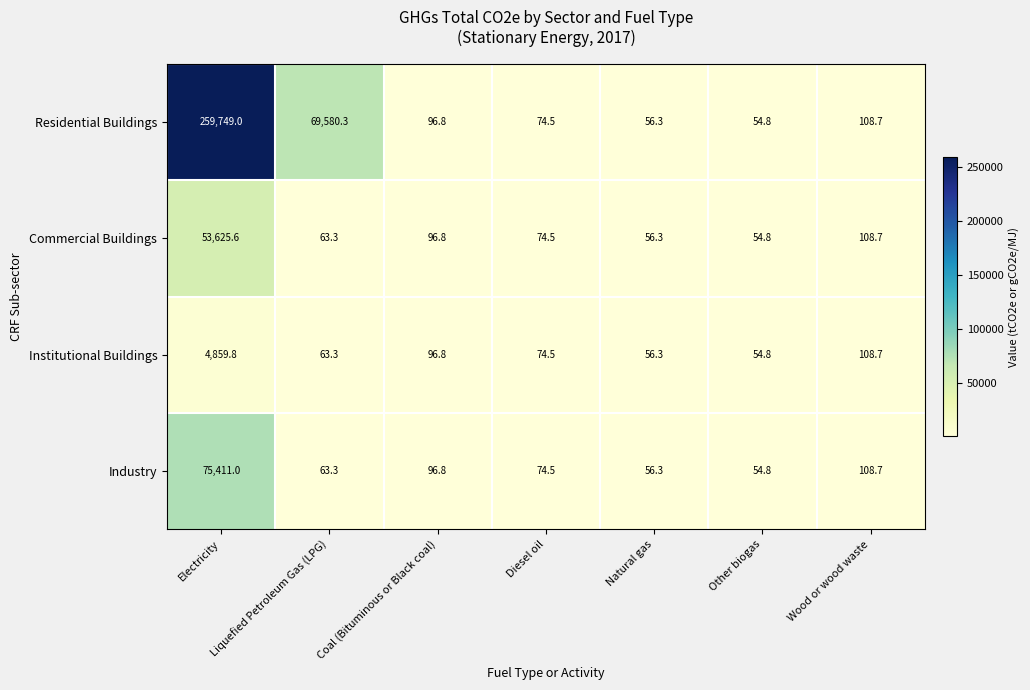

At how many categories does at least one series exceed 82545?

1